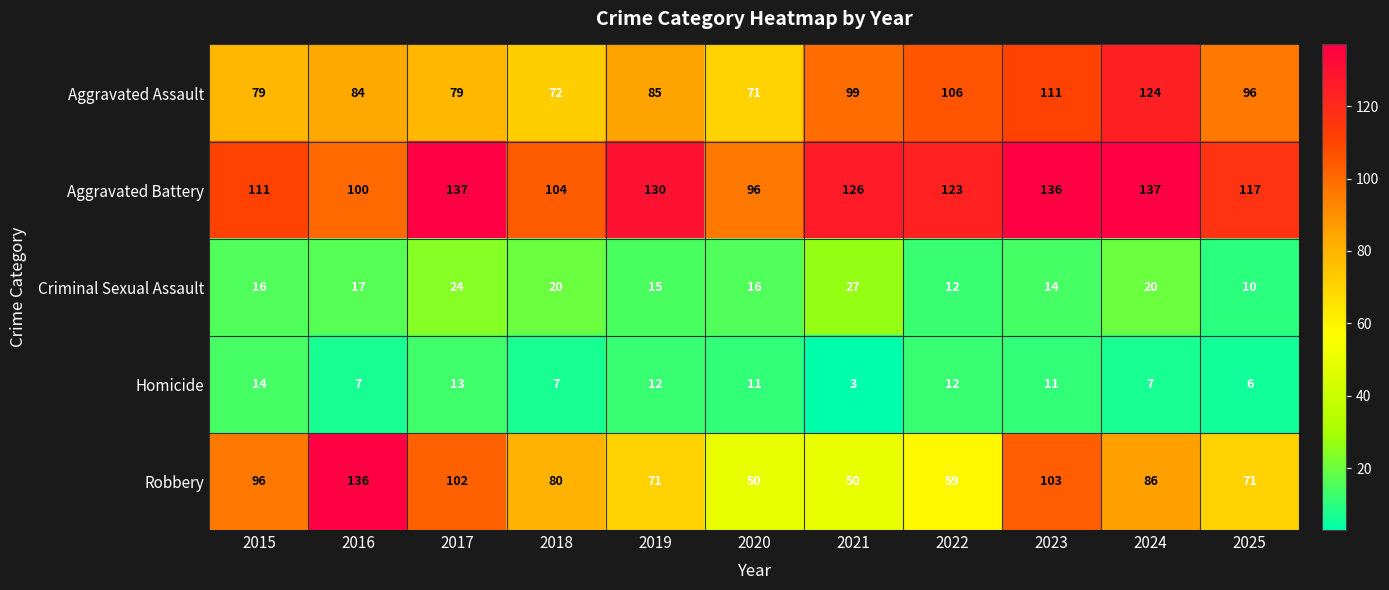

At 2018, list the series in order from largest to smallest.

Aggravated Battery, Robbery, Aggravated Assault, Criminal Sexual Assault, Homicide